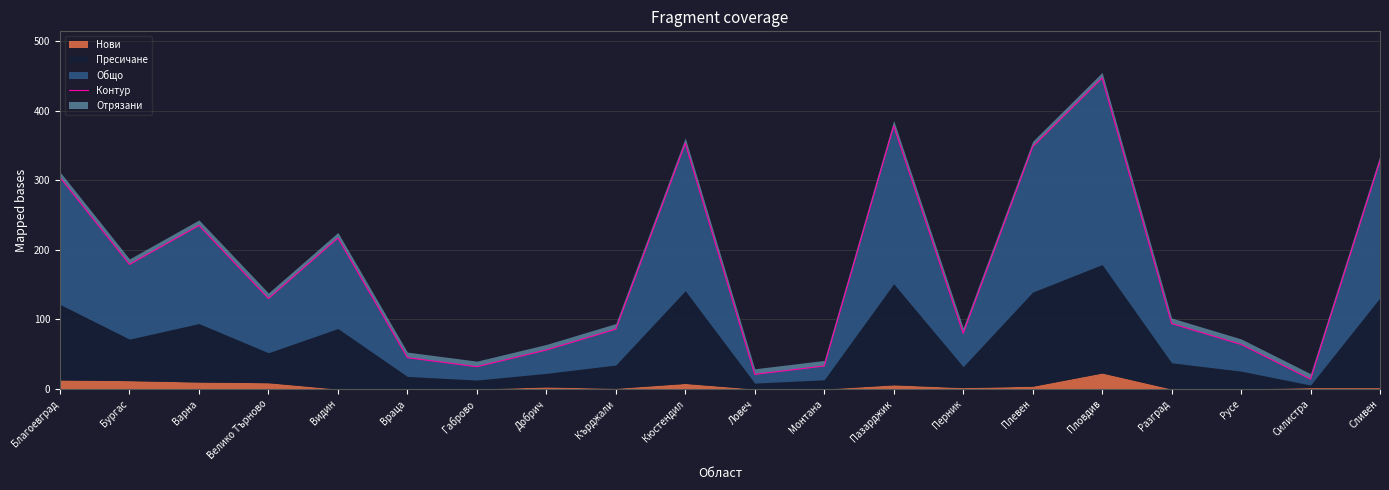

What is the value of the 15th point from the left?

348